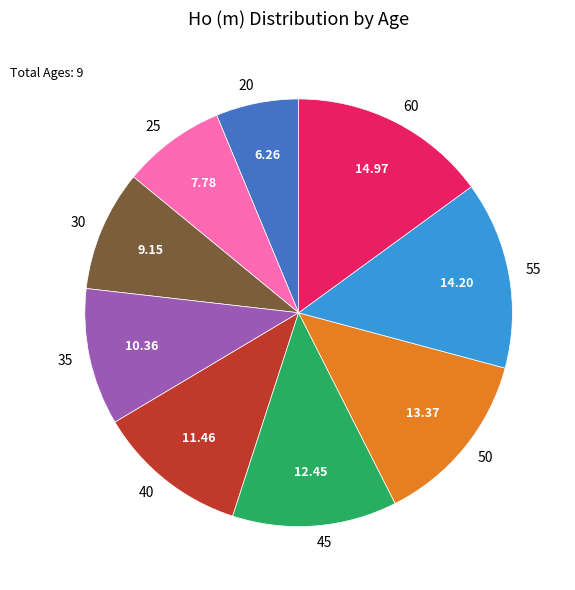

True or false: 20 accounts for 6% of the total.

True